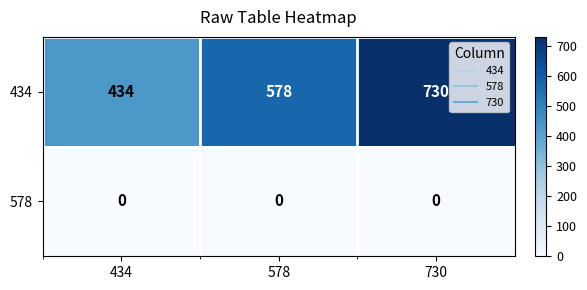

Count the 434 values in the range 434 to 730.

3